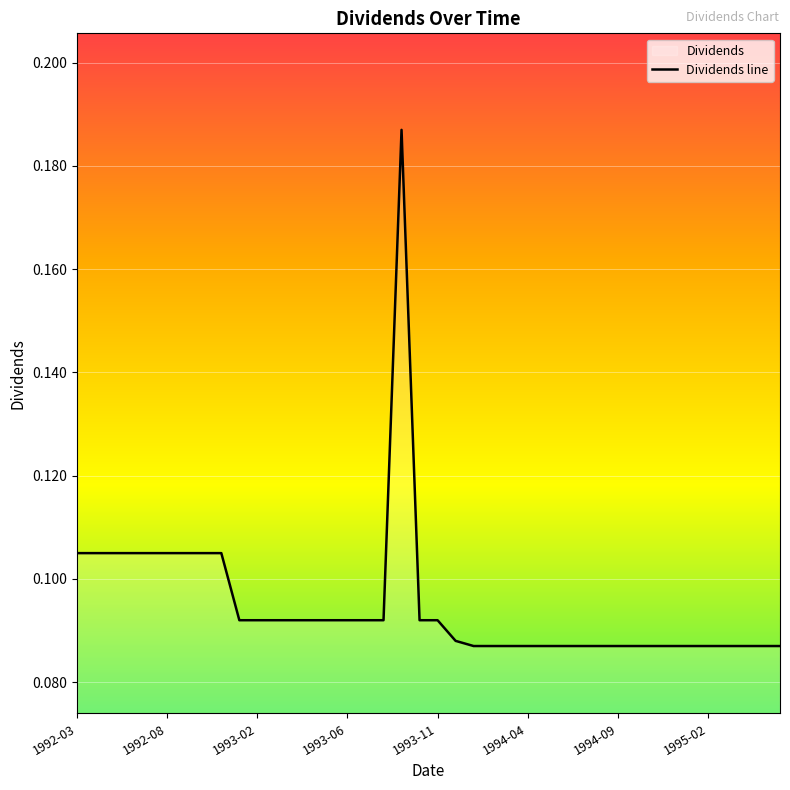

Is it true that the value at 26 is 0.1?

True